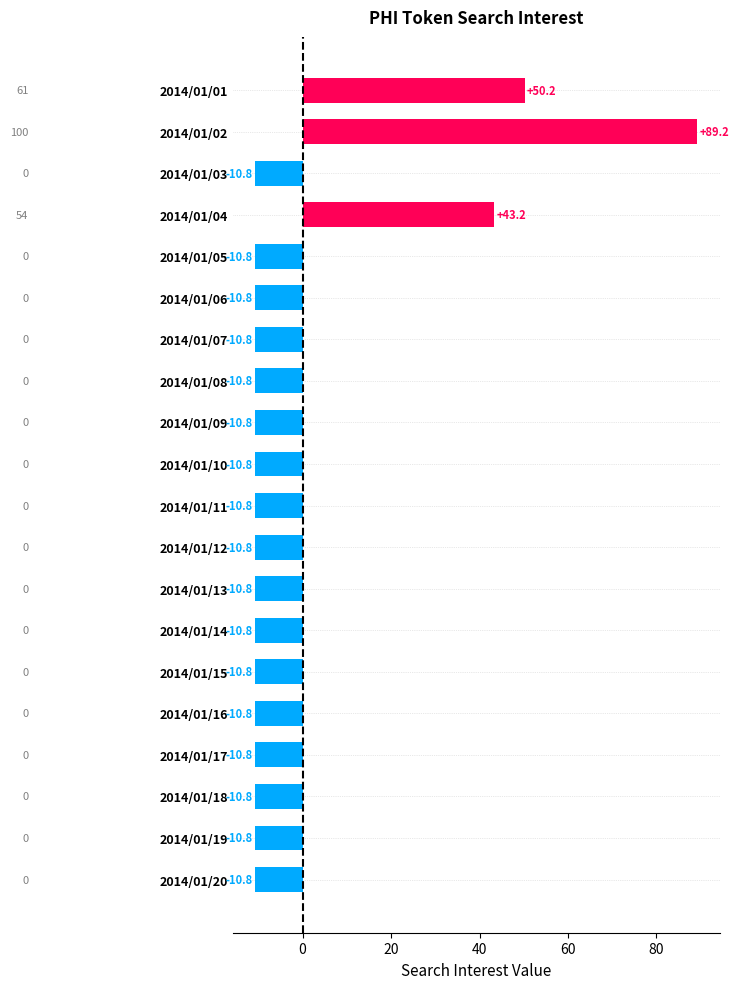

The chart shows a value of 89.2 at 2014/01/02. True or false?

True